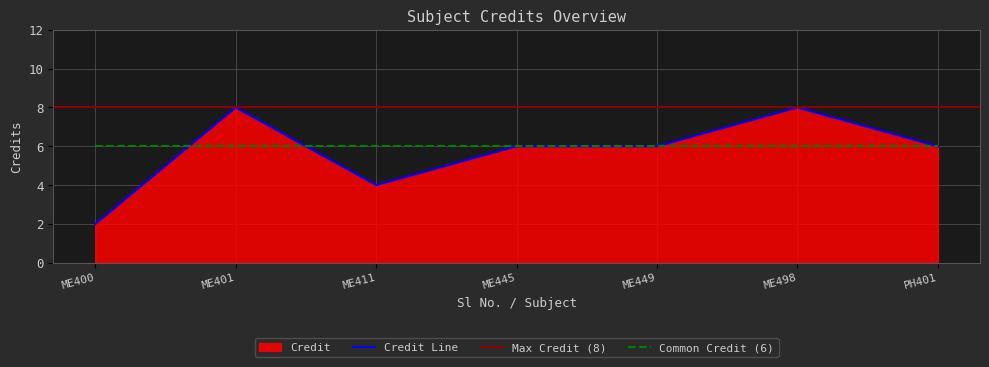

True or false: Credit Line has a value of 6 at ME411.

False